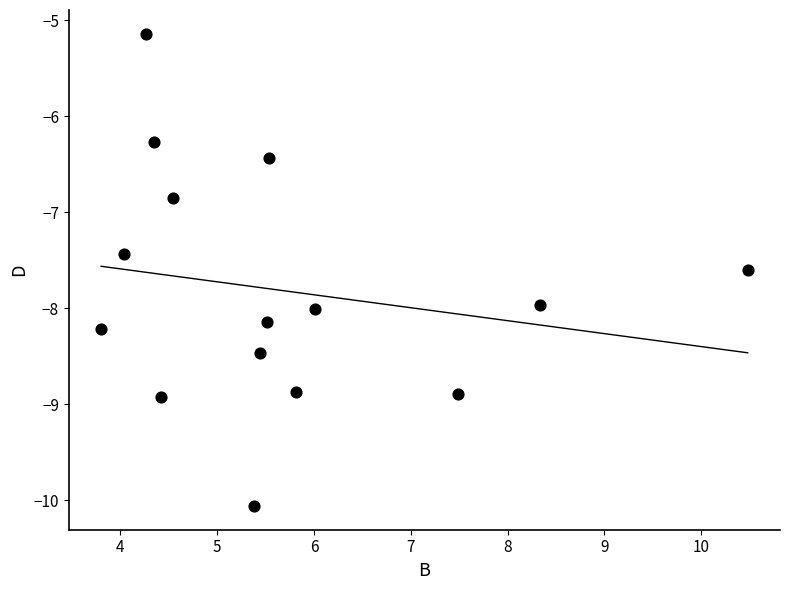

What is the range of Y values (max minus min)?

4.9